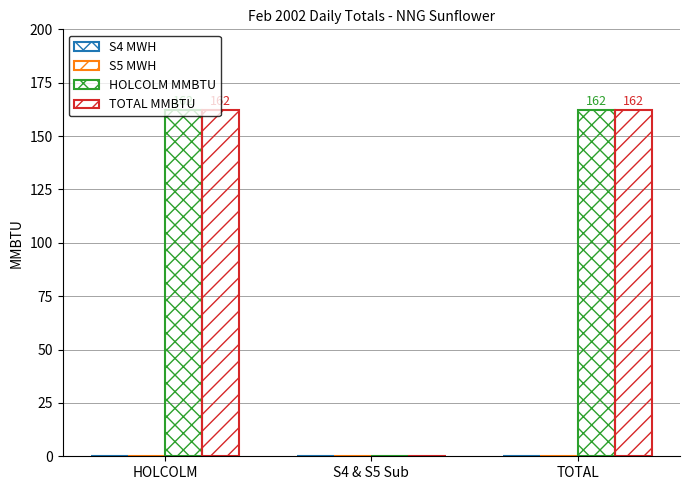

How many groups of bars are there?

3